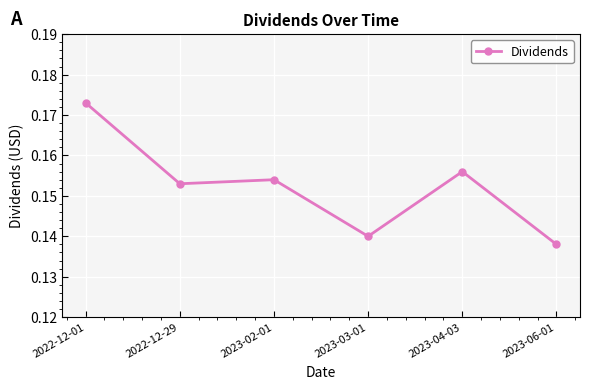

At which label is the value closest to 0?

2023-06-01